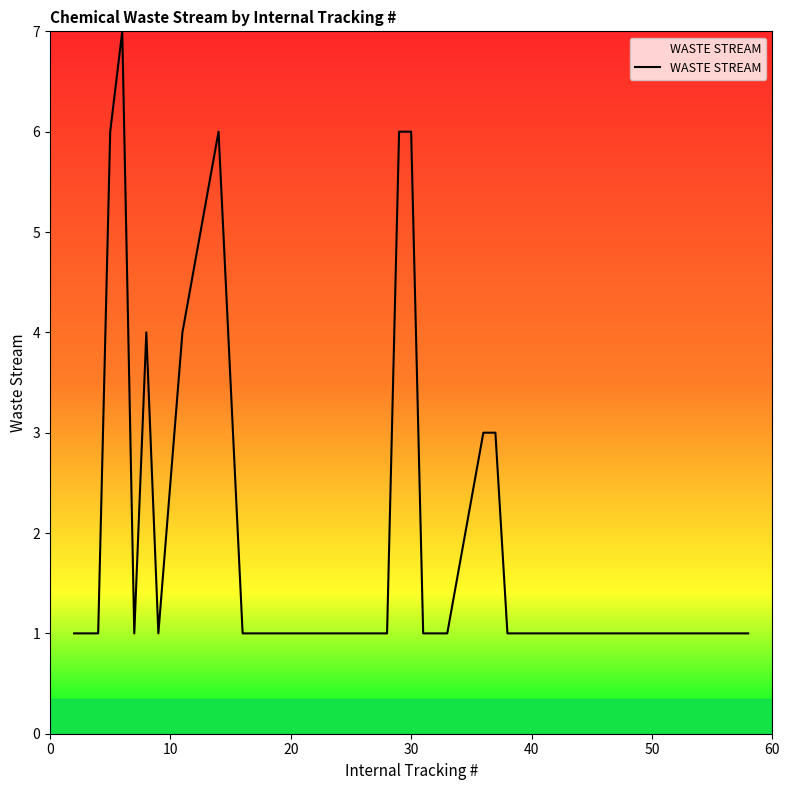

The value at 8 is 3. True or false?

False